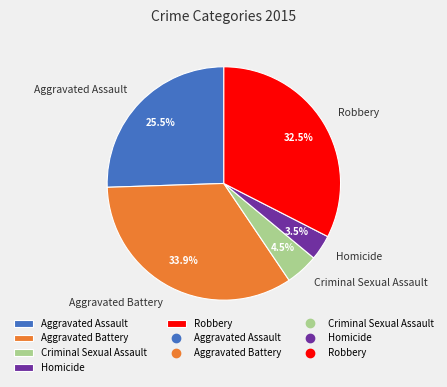

The Aggravated Assault slice represents 11% of the pie. True or false?

False